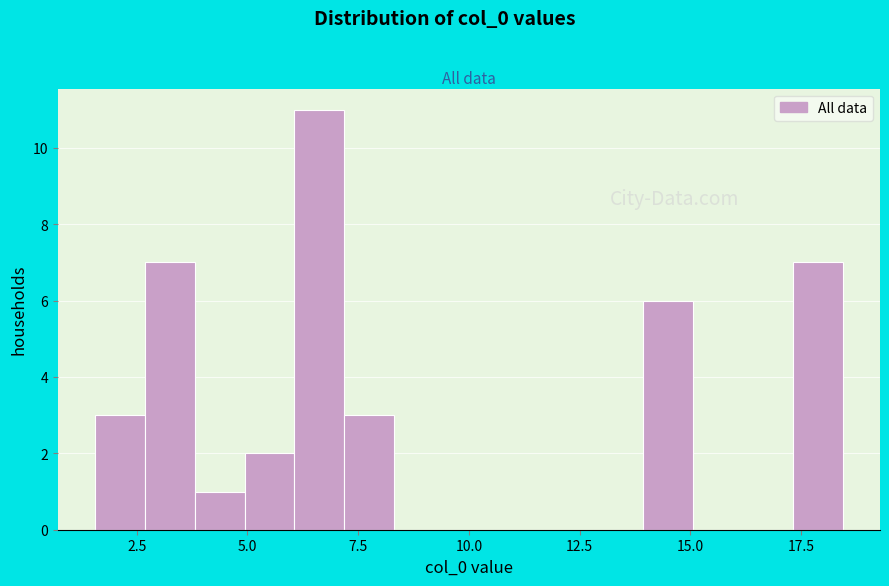

Read against the x-axis, roughly where is the centre of the tallest bar?

6.5